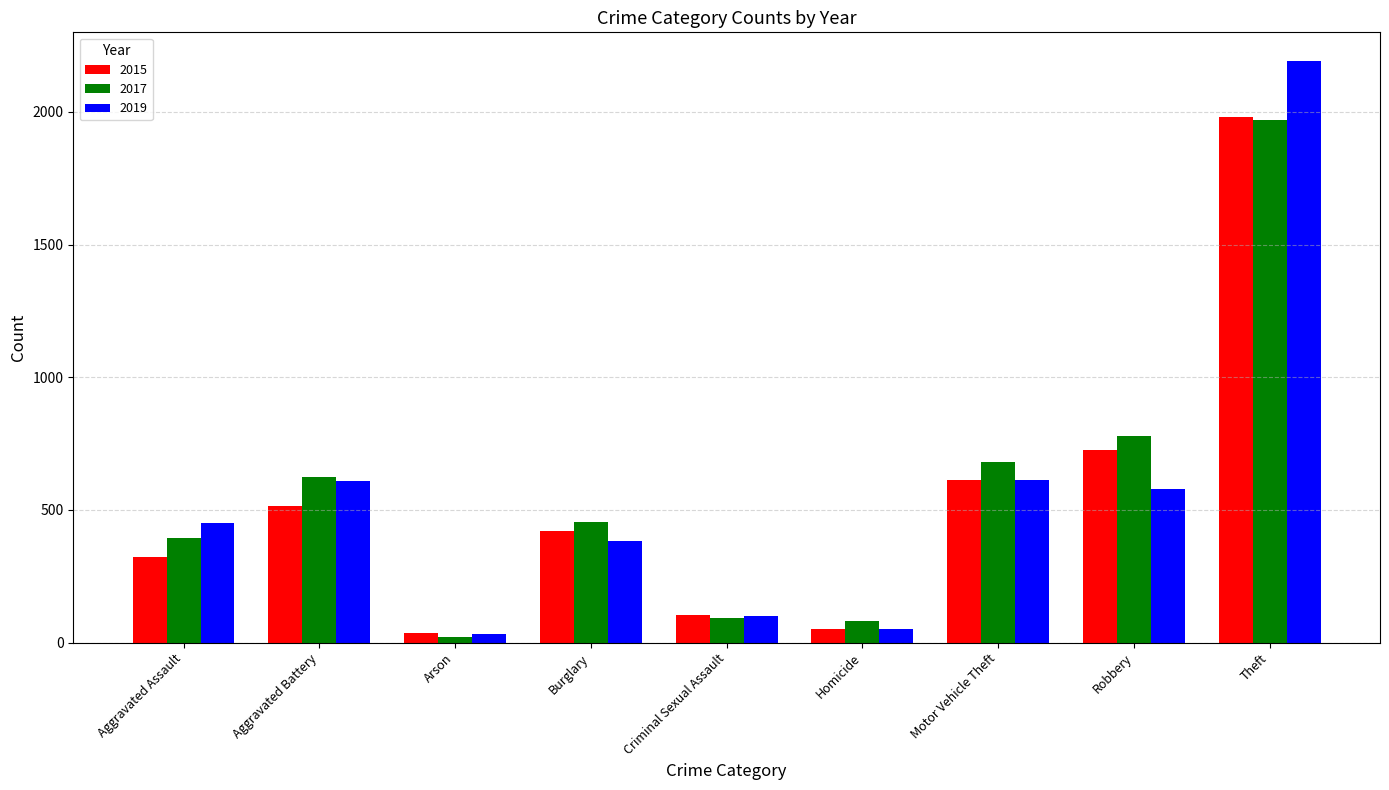

What is the sum of all 2017 values?

5096